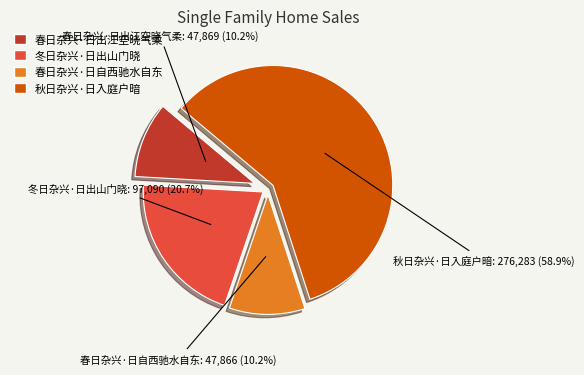

Does any single category account for the majority?

Yes